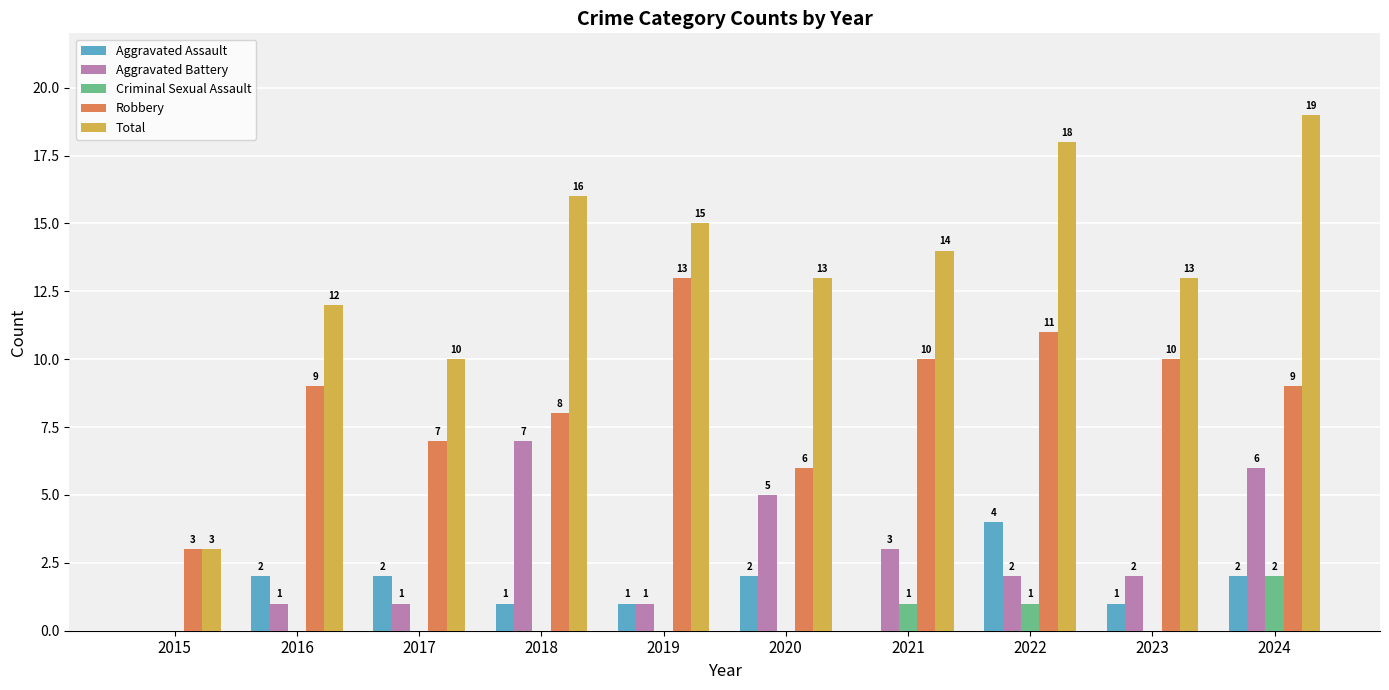

How many groups of bars are there?

10